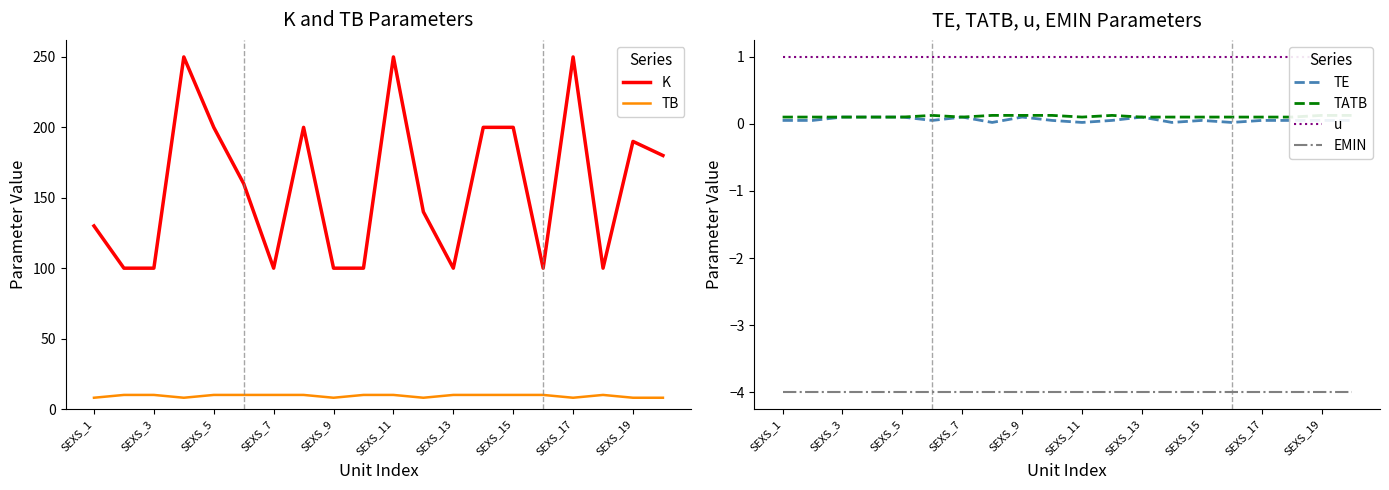

How many interior local peaks does the TB series have?

1